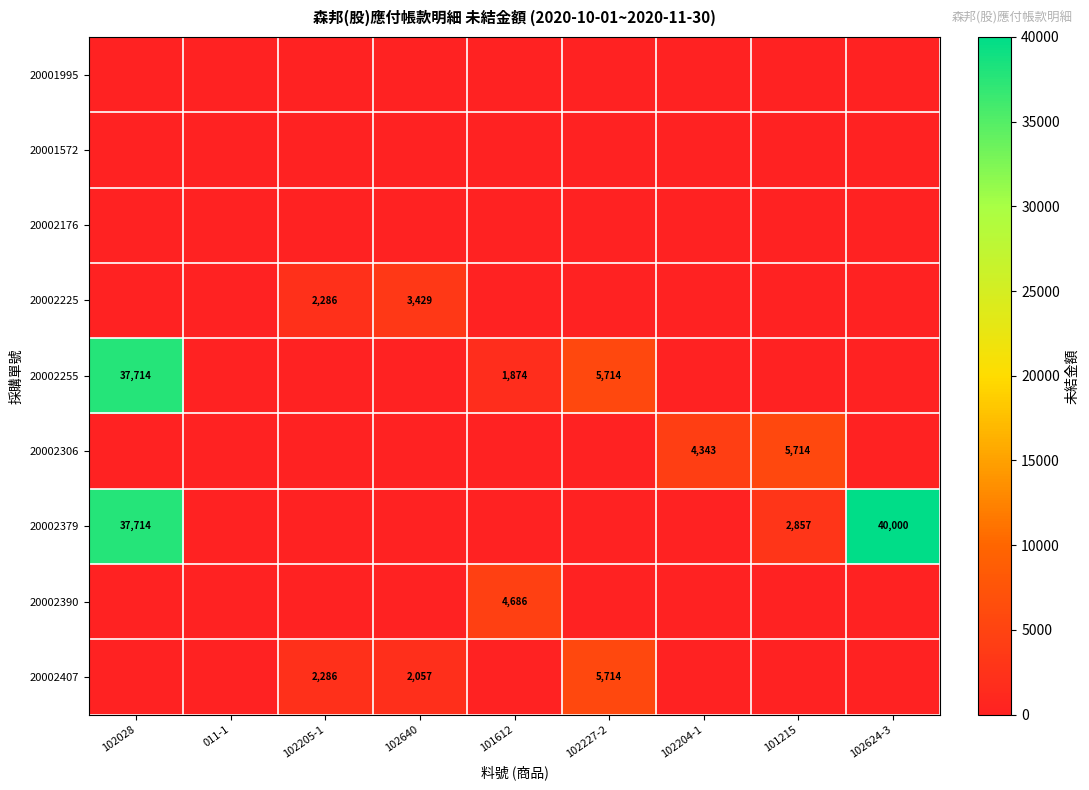

The 20002379 series shows 2857 at 101215. True or false?

True